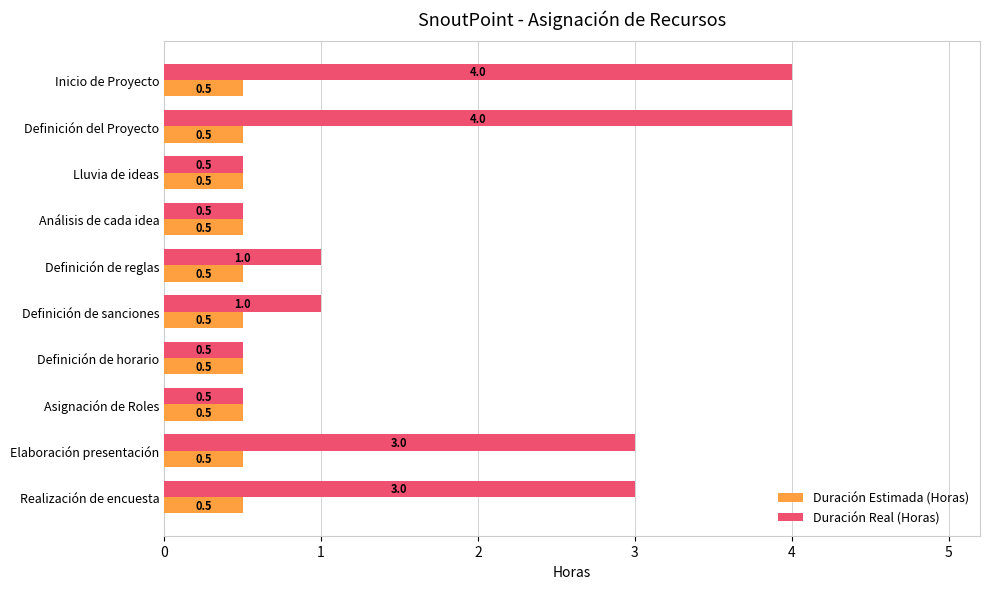

Which series has the largest range (max minus min)?

Duración Real (Horas)